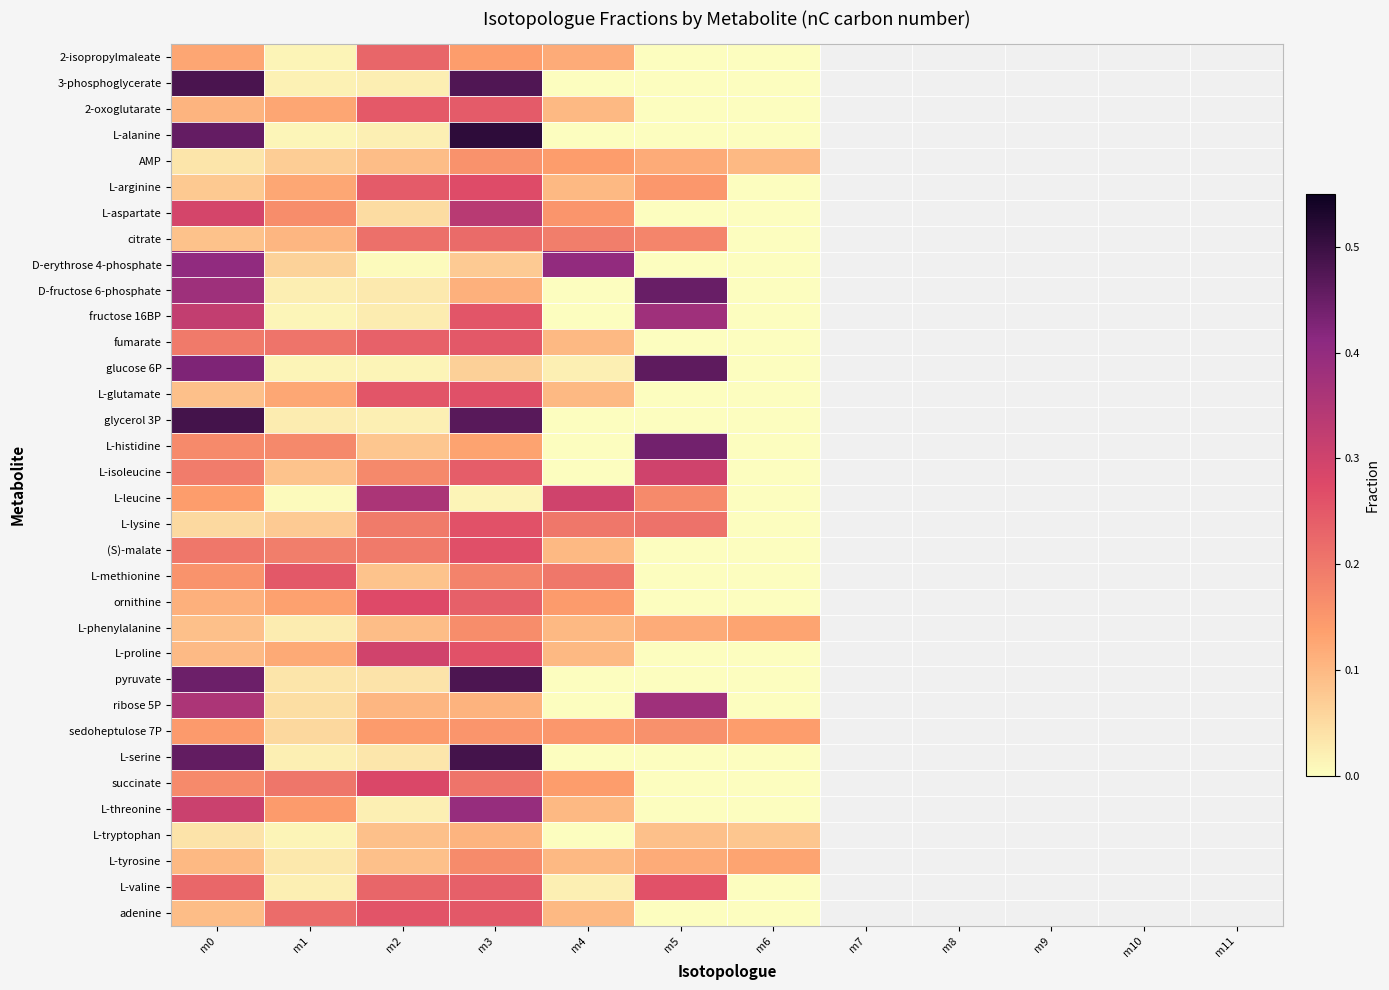

How many values in (S)-malate are above zero?

5